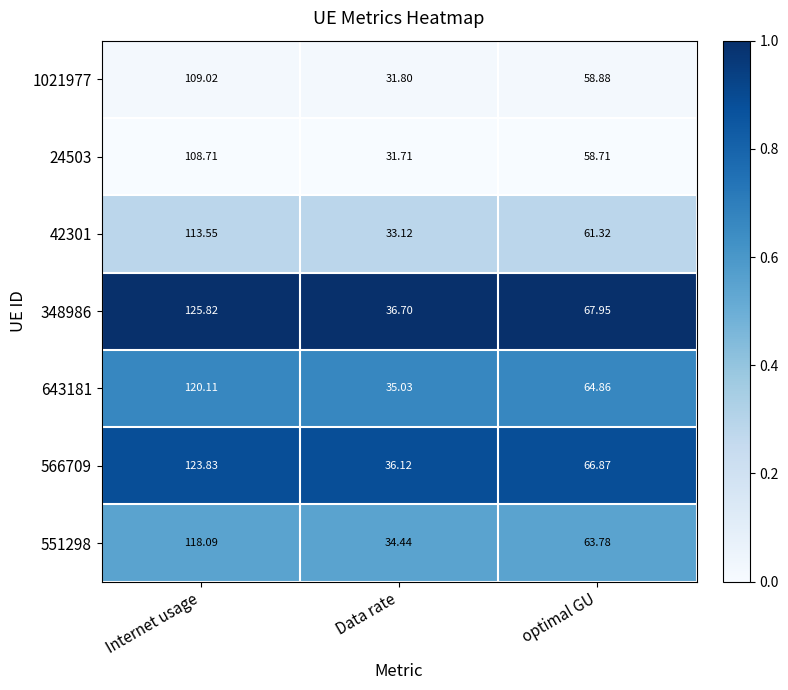

At which category is the sum across all series the highest?

Internet usage